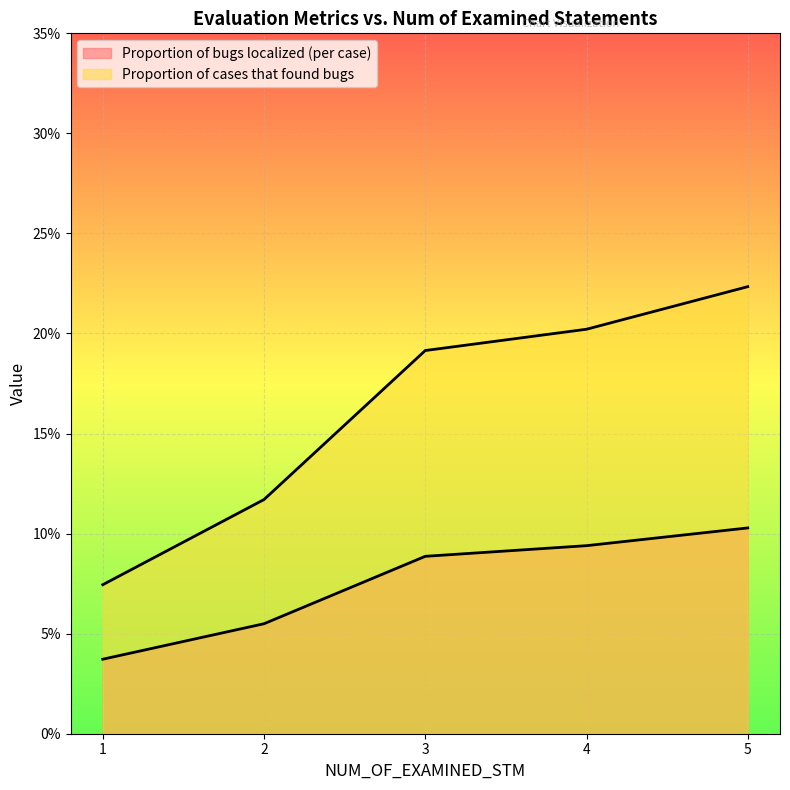

List the labels in order of Proportion of bugs localized (per case) value, smallest first.

1, 2, 3, 4, 5